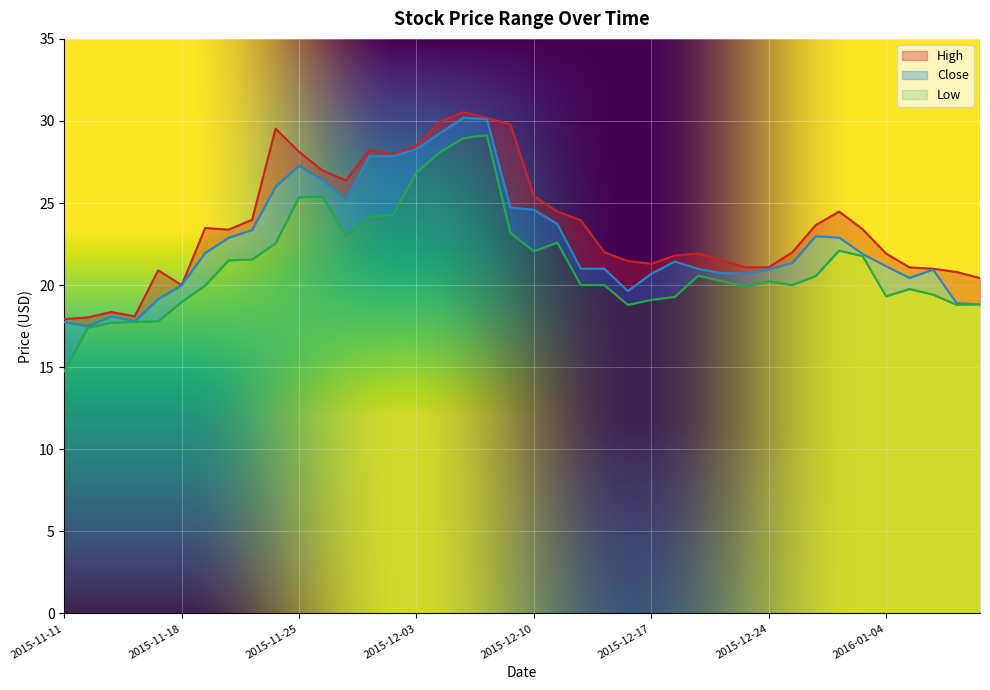

Which category has the lowest value in the High series?

2015-11-11